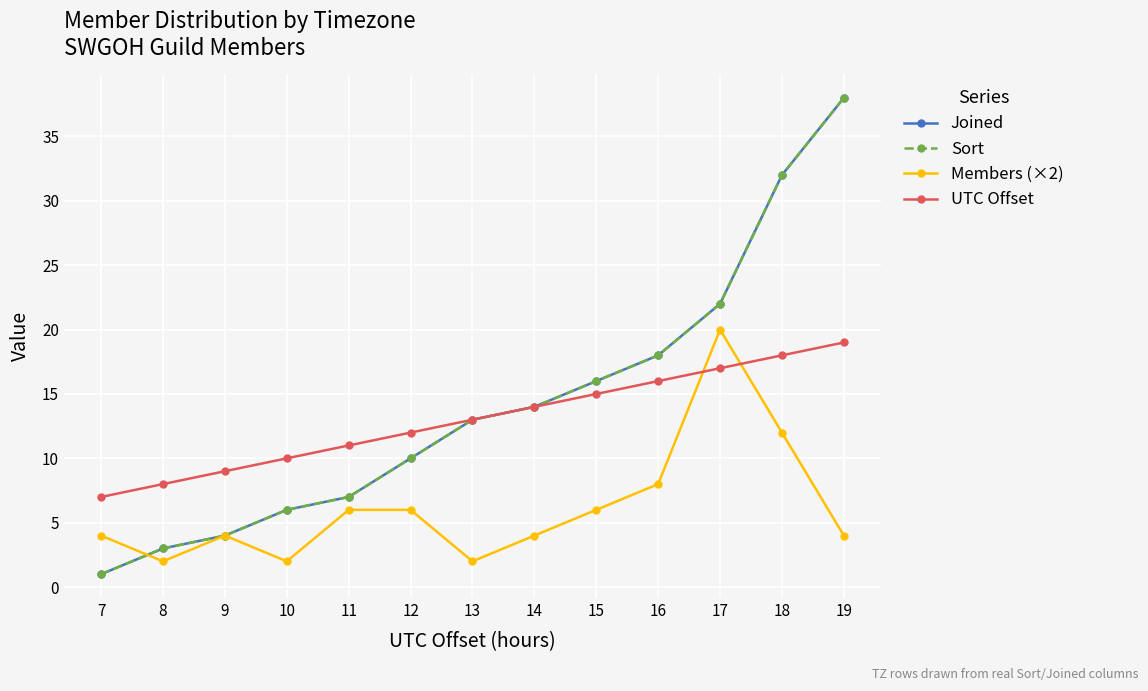

Between 7 and 14, which series saw the biggest shift?

Joined